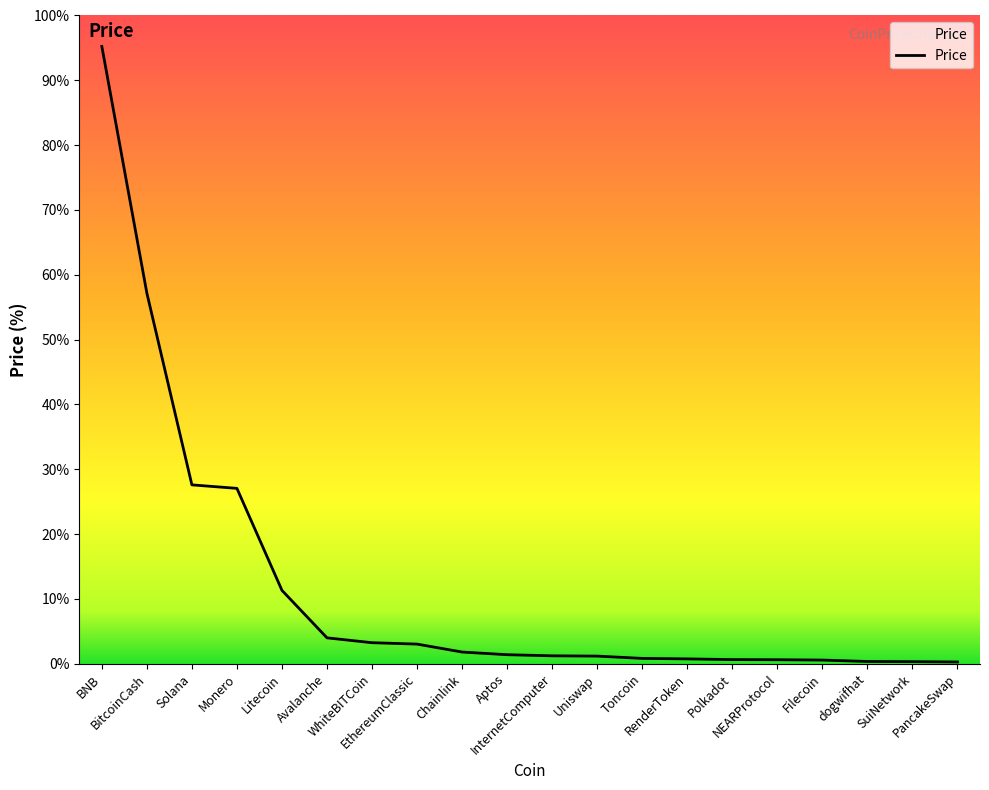

Between WhiteBITCoin and SuiNetwork, which is larger?

WhiteBITCoin